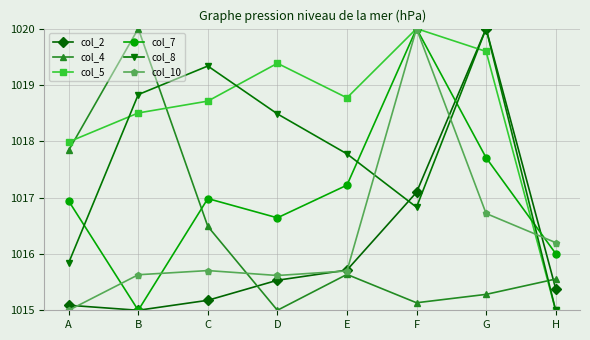

Reading left to right, transcribe all the data shown in this chart.

col_2: 1015.1	1015.0	1015.2	1015.5	1015.7	1017.1	1020.0	1015.4
col_4: 1017.8	1020.0	1016.5	1015.0	1015.6	1015.1	1015.3	1015.6
col_5: 1018.0	1018.5	1018.7	1019.4	1018.8	1020.0	1019.6	1015.0
col_7: 1016.9	1015.0	1017.0	1016.6	1017.2	1020.0	1017.7	1016.0
col_8: 1015.8	1018.8	1019.3	1018.5	1017.8	1016.8	1020.0	1015.0
col_10: 1015.0	1015.6	1015.7	1015.6	1015.7	1020.0	1016.7	1016.2